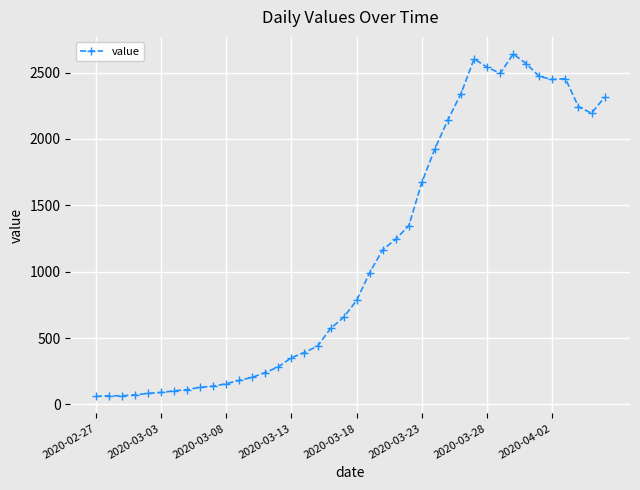

What is the sum of all values?

44981